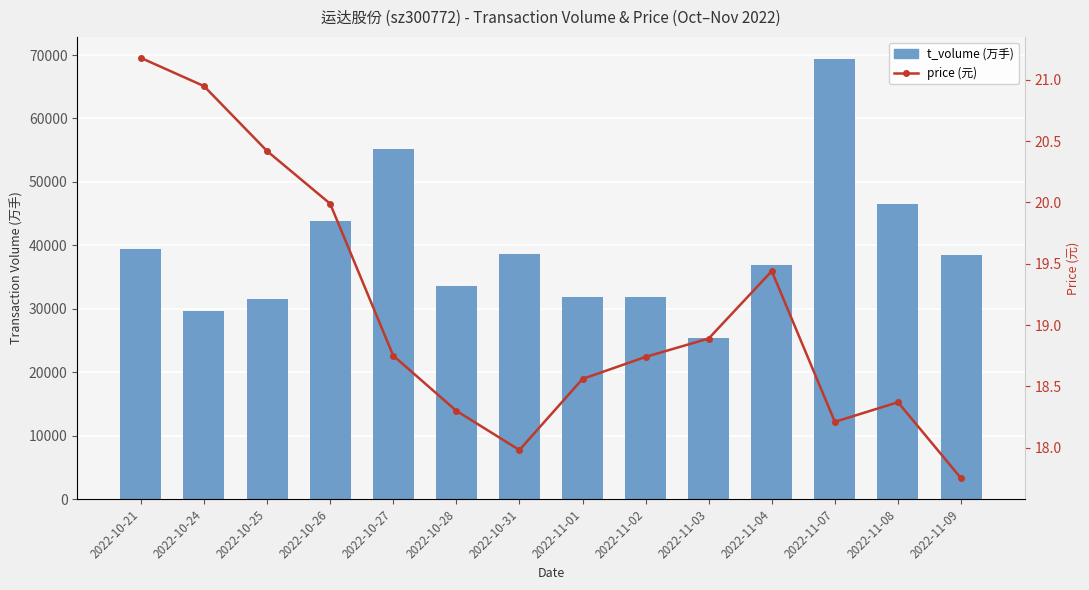

Which category has the lowest value in the price series?

2022-11-09